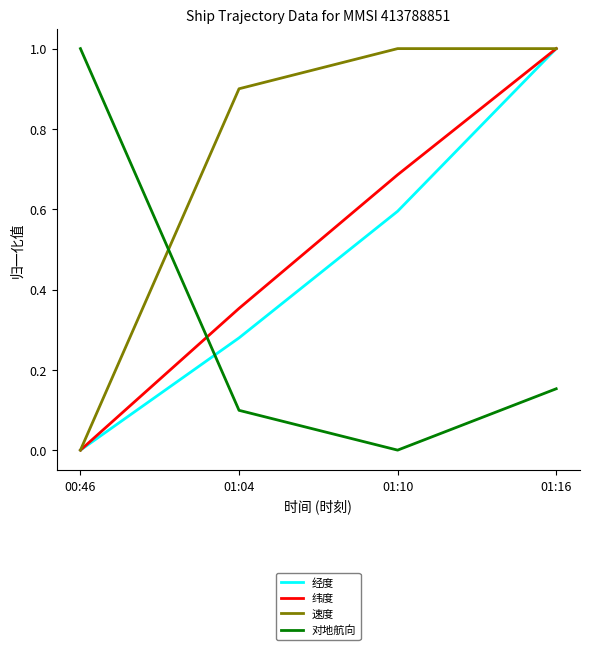

Which series ends up on top after the final intersection of 对地航向 and 速度?

速度